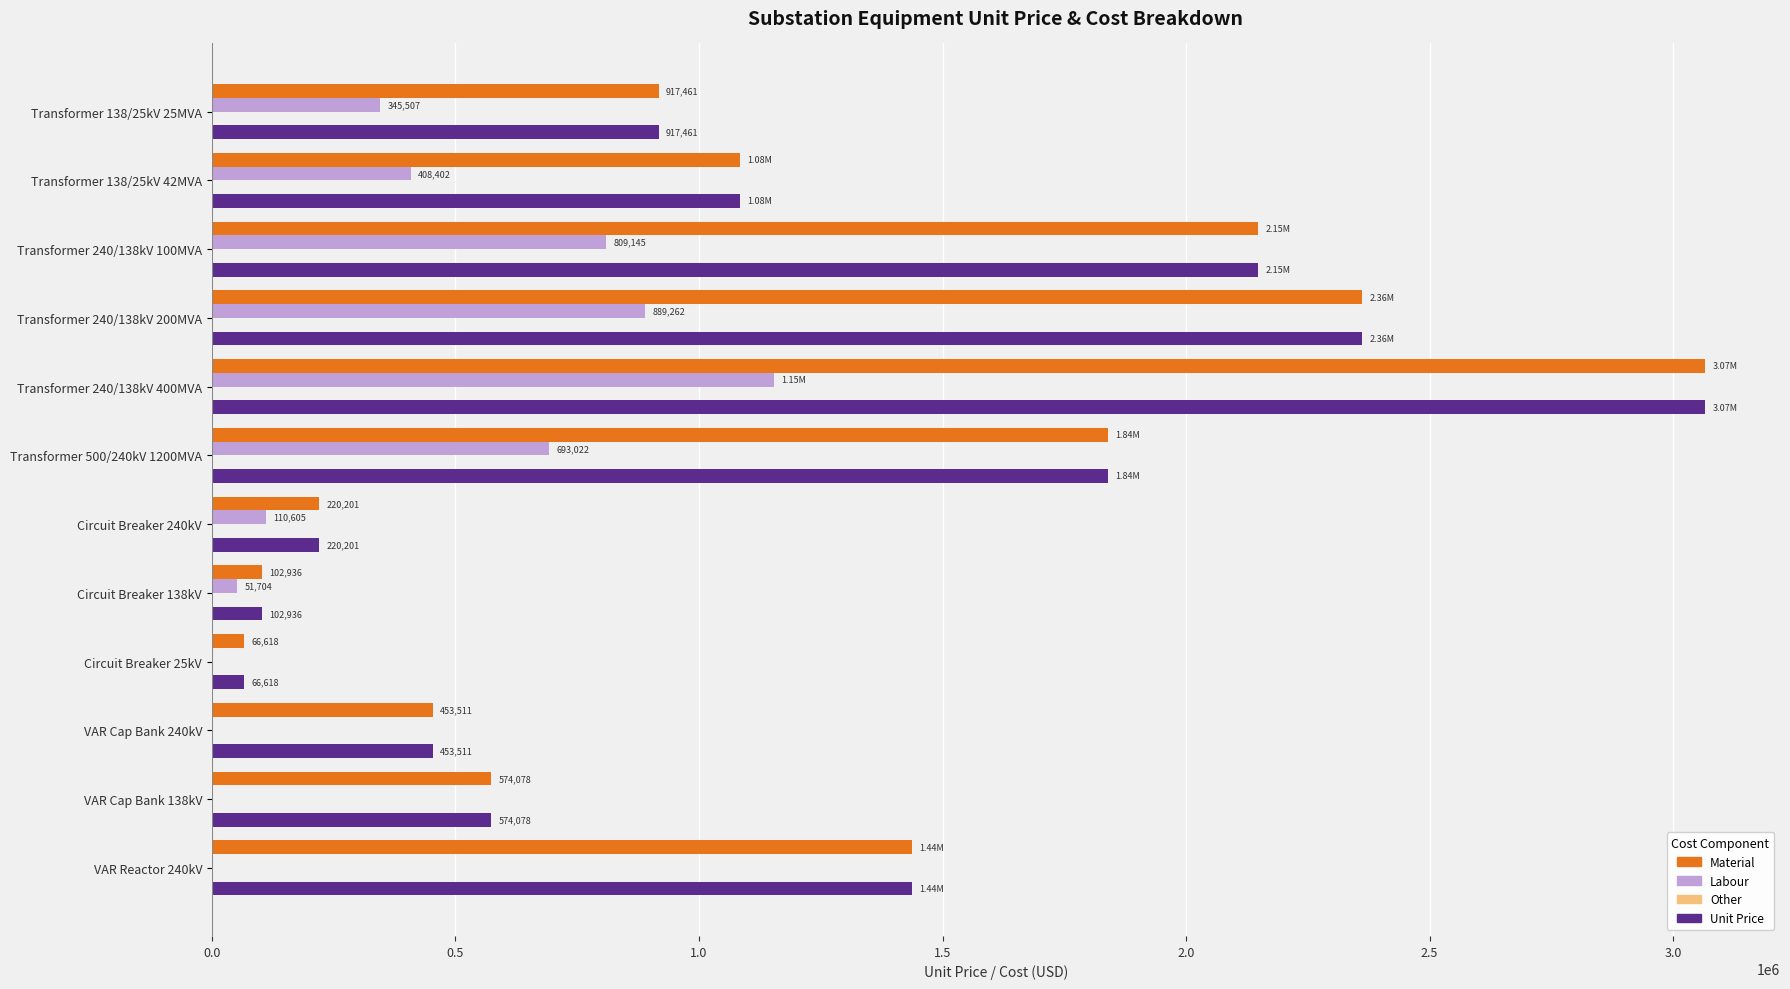

What is the total value across all series at Transformer 500/240kV 1200MVA?

4373522